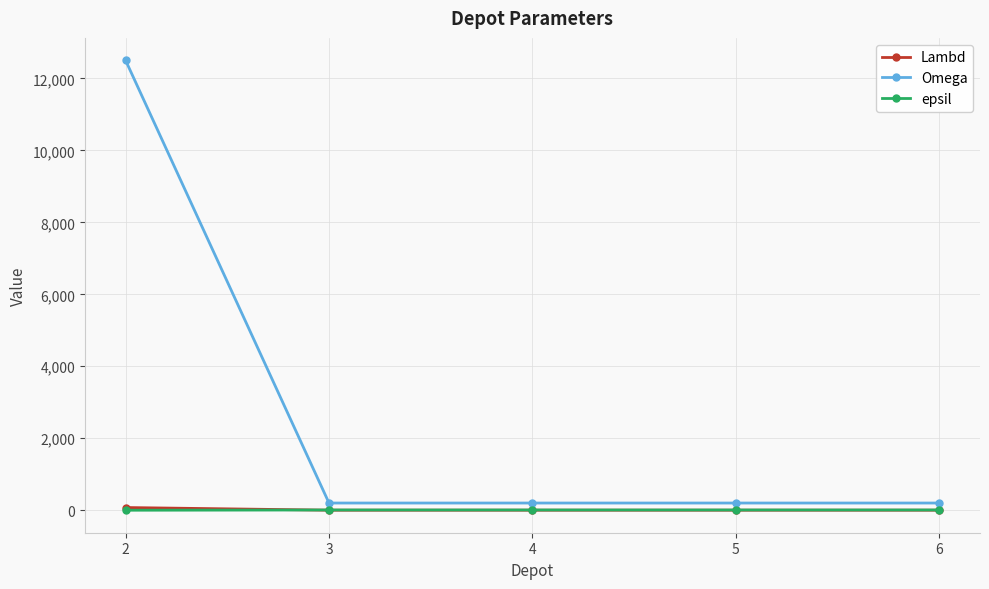

Is this an area chart (filled region under the line)?

No